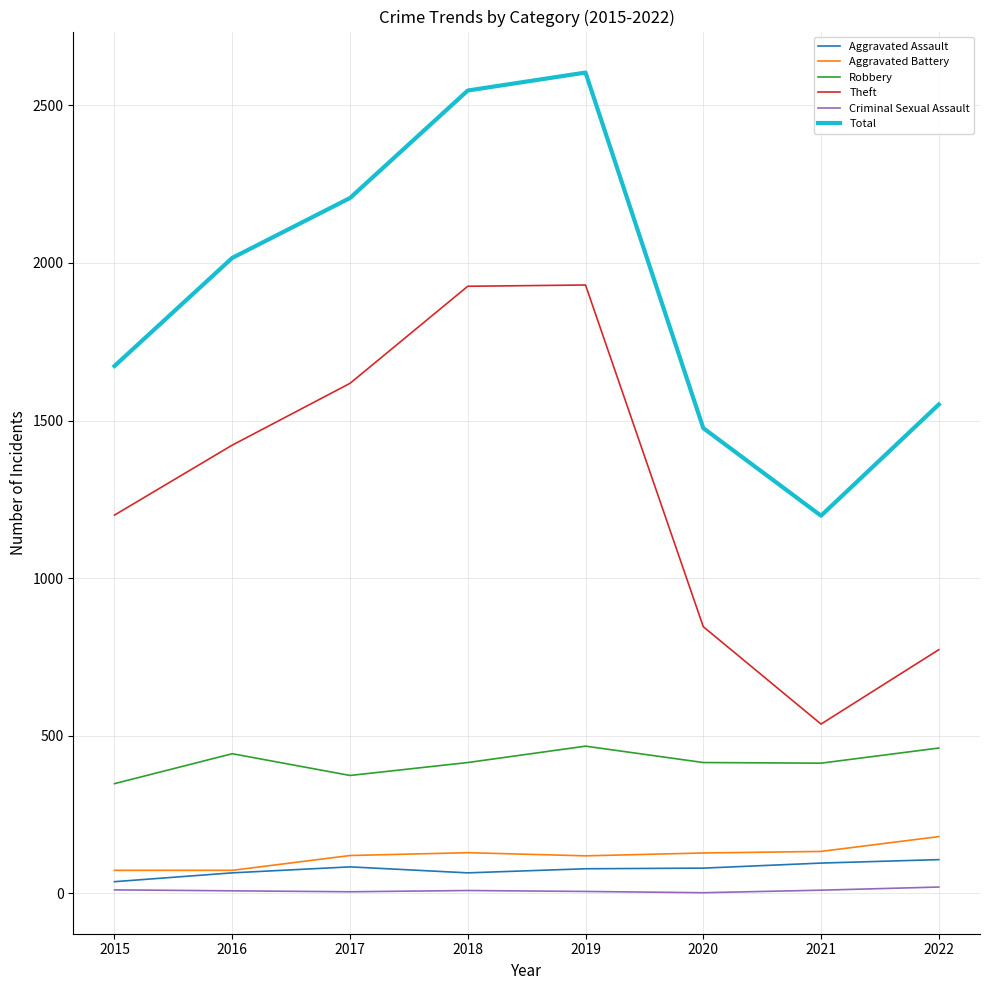

How many categories are shown in the chart?

8